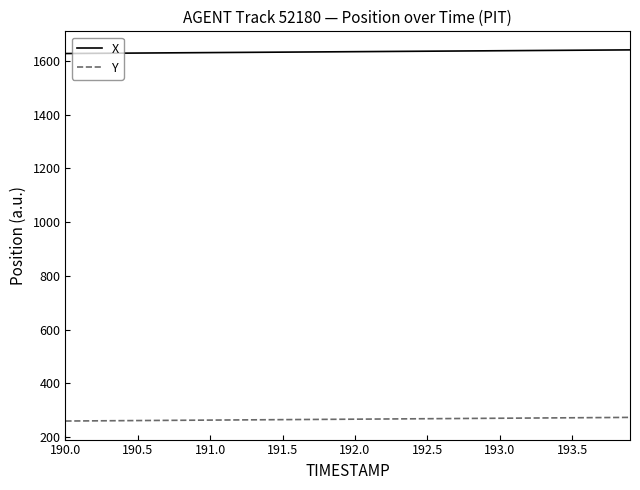

Rank the series by their average value, from highest to lowest.

X, Y